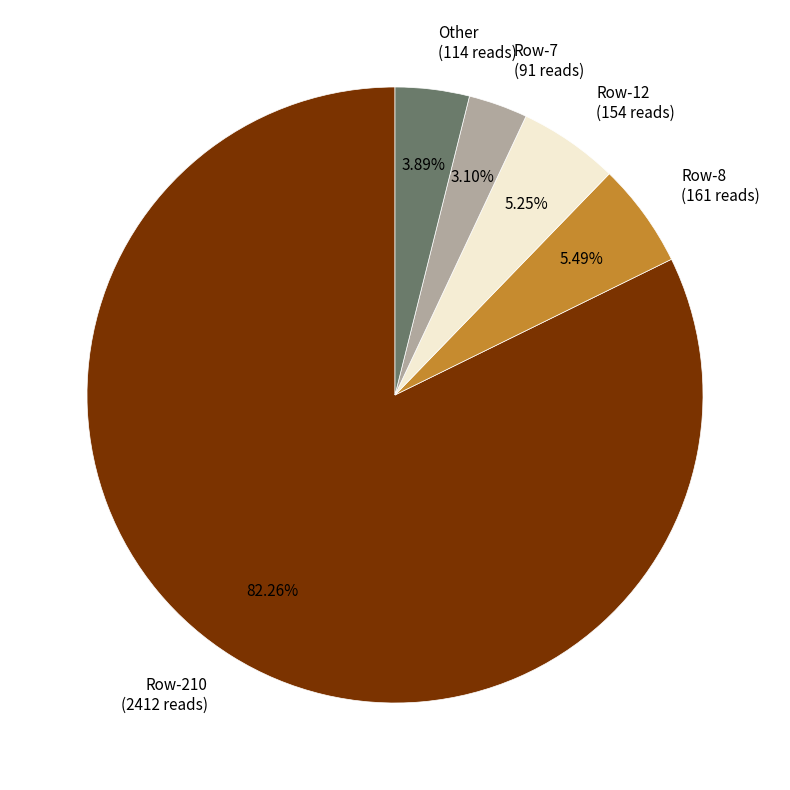

Which category accounts for the majority?

Row-210 (2412 reads)